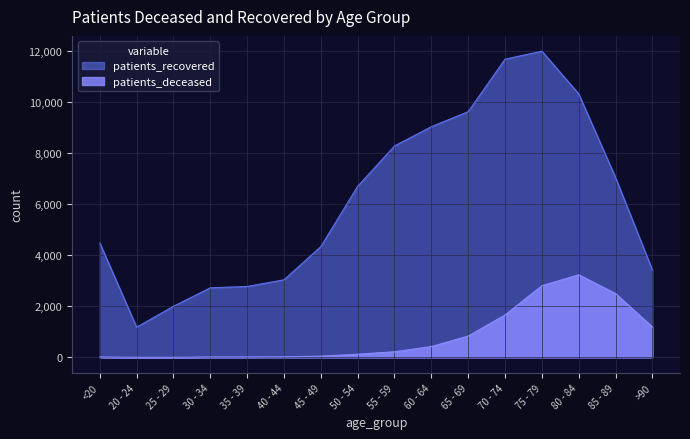

How many distinct data groups are displayed?

2